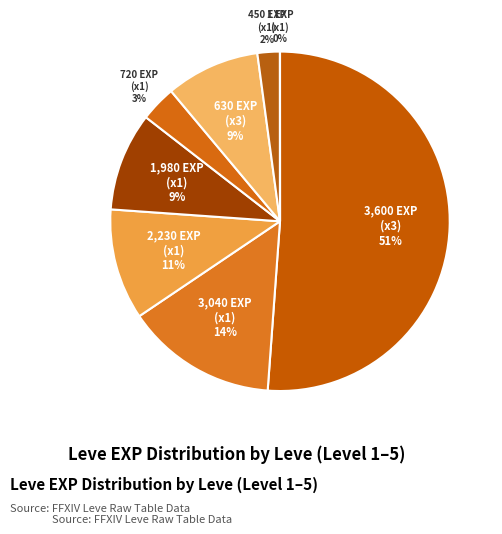

To the nearest percent, what is the difference between the 630 EXP (x3) and 450 EXP (x1) slice percentages?

7%